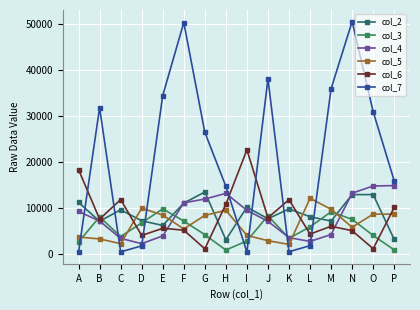

Rank the series by their maximum value, from lowest to highest.

col_3, col_5, col_2, col_4, col_6, col_7